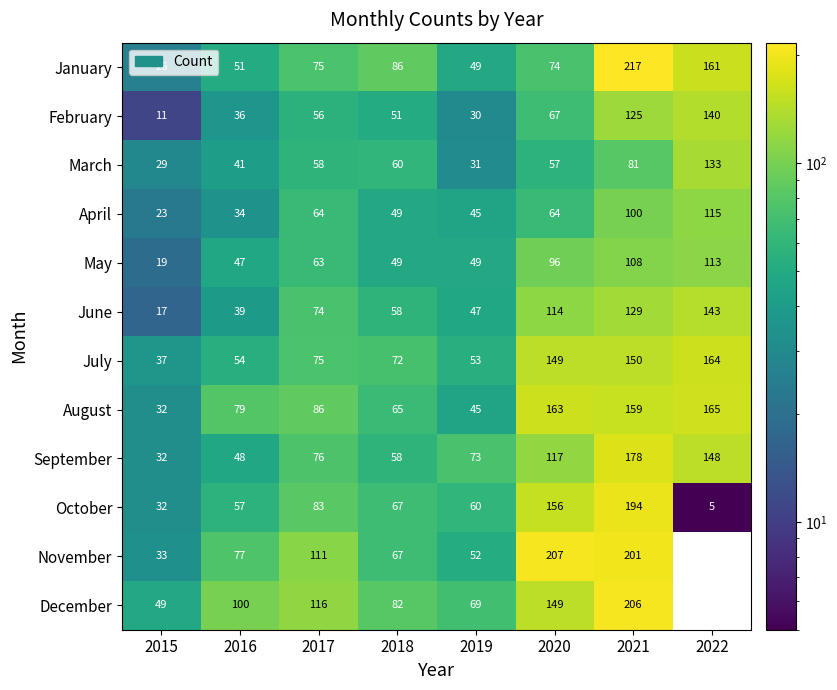

Is the value of April at 2019 greater than the value of January at 2016?

No